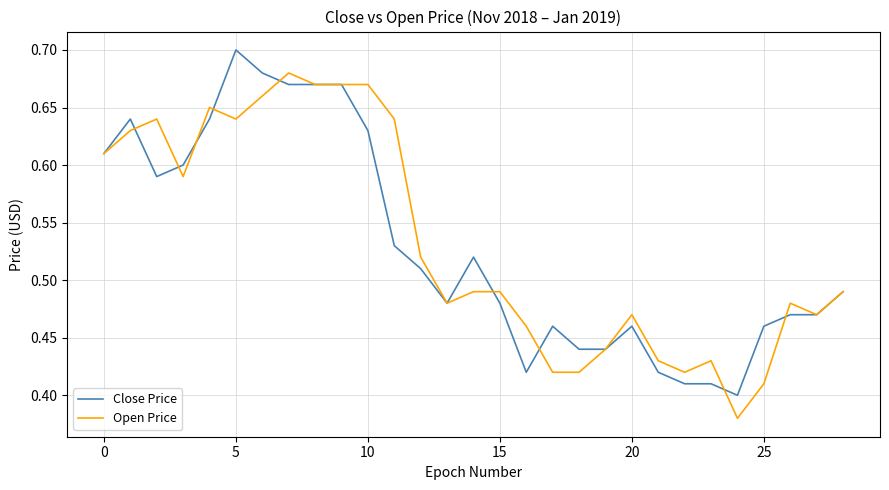

Rank the series by their maximum value, from lowest to highest.

Open Price, Close Price